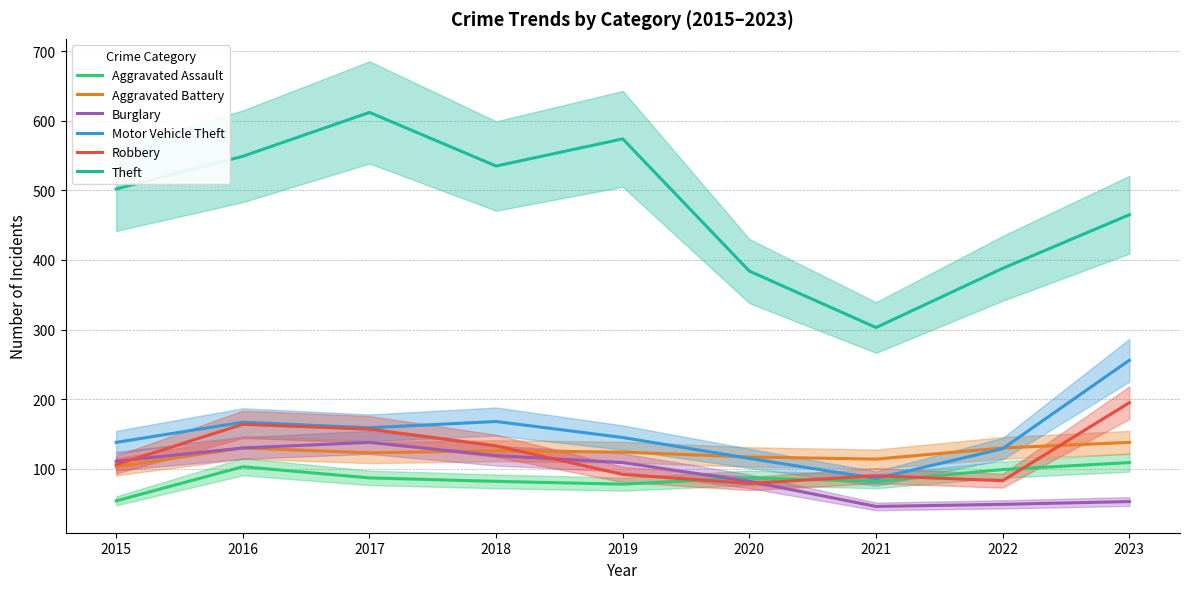

True or false: Burglary has more than 0 points higher than both neighbors.

True